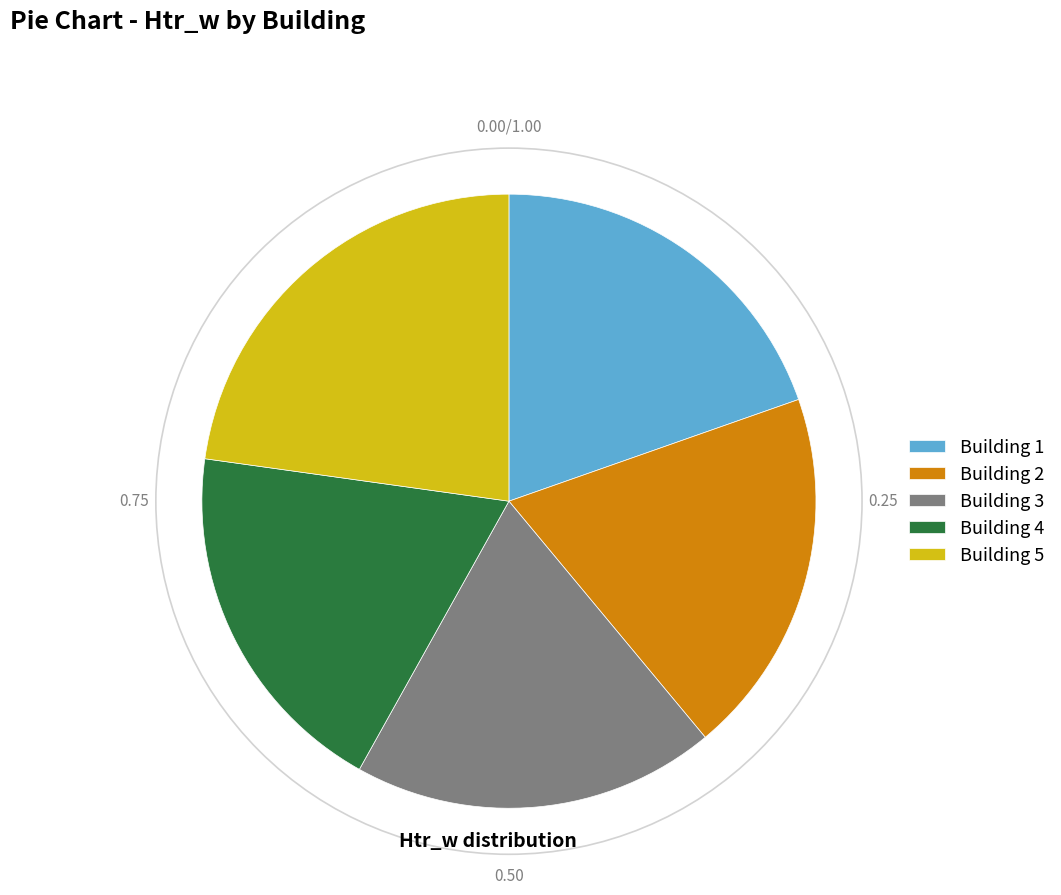

What is the ratio of the value at Building 2 to the value at Building 4?

1.0